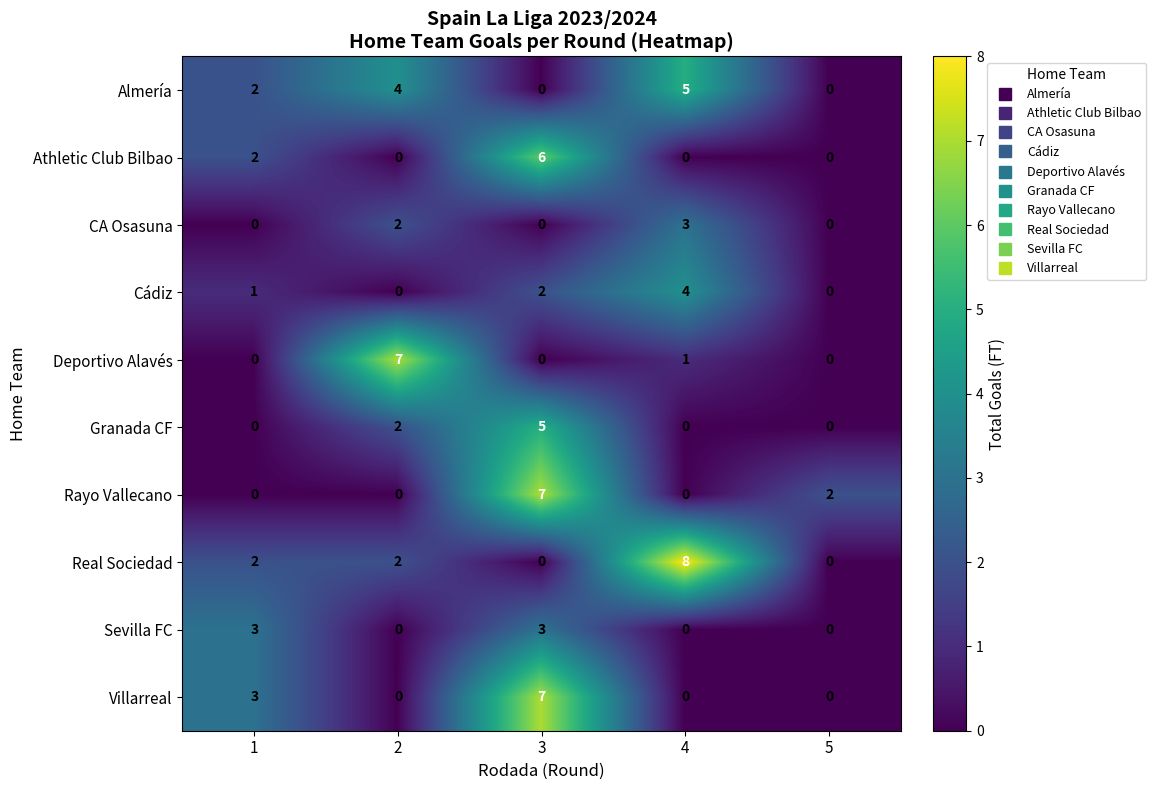

True or false: Athletic Club Bilbao has a value of 1 at 1.

False